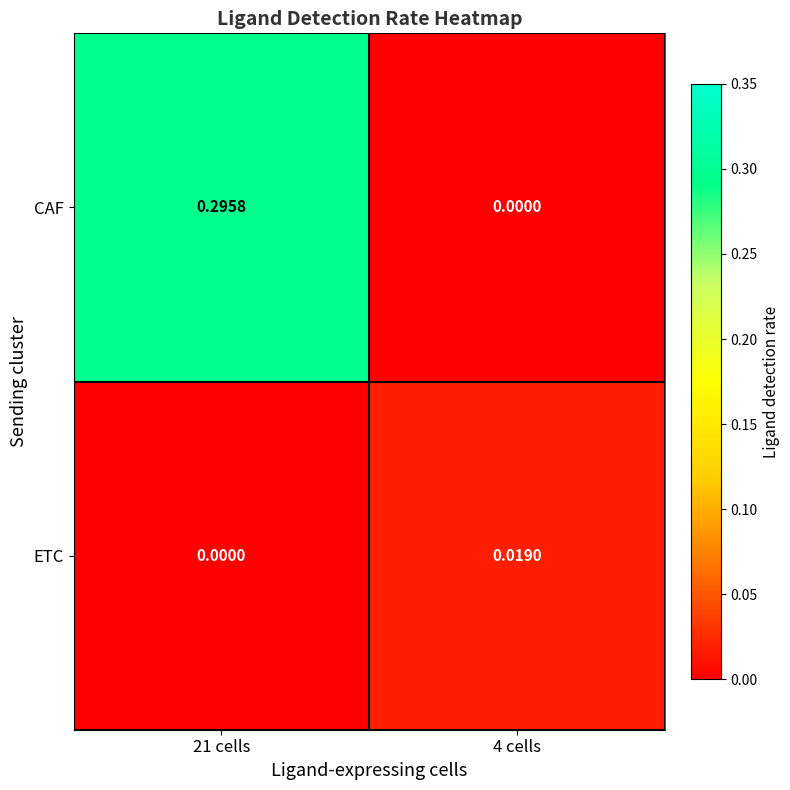

Which series has the largest range (max minus min)?

CAF